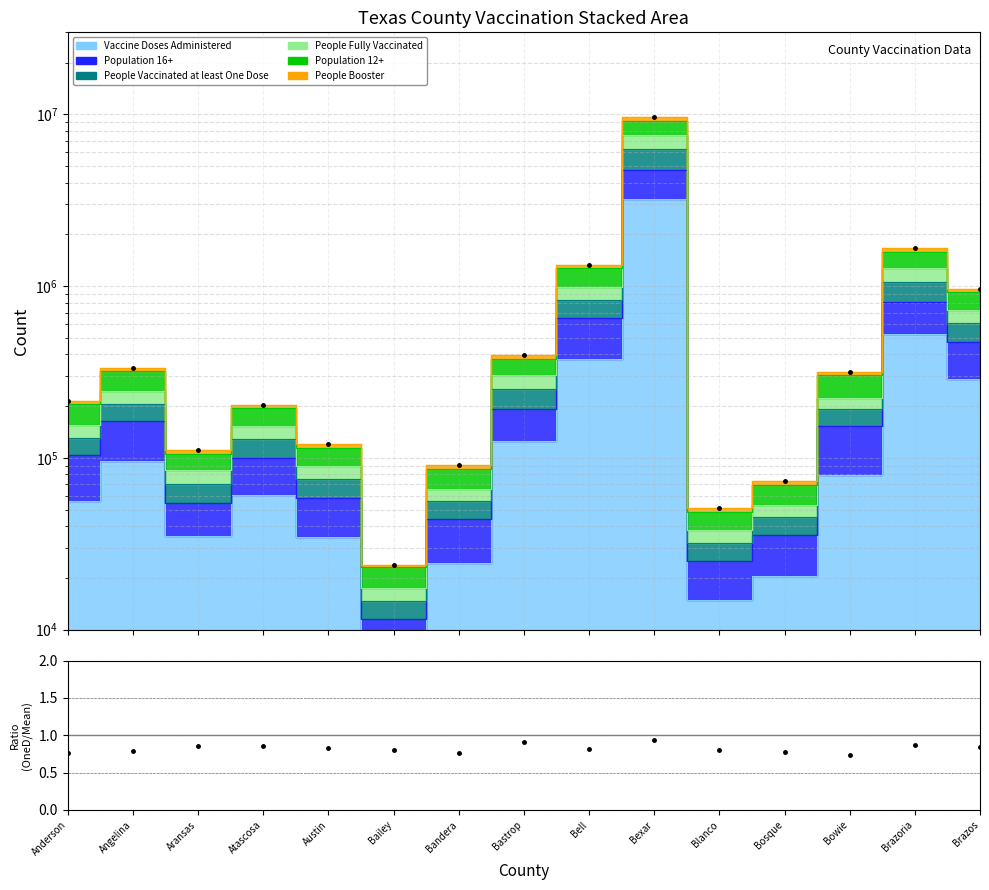

What is the value of the Ratio point at the 12th from the left?

0.8